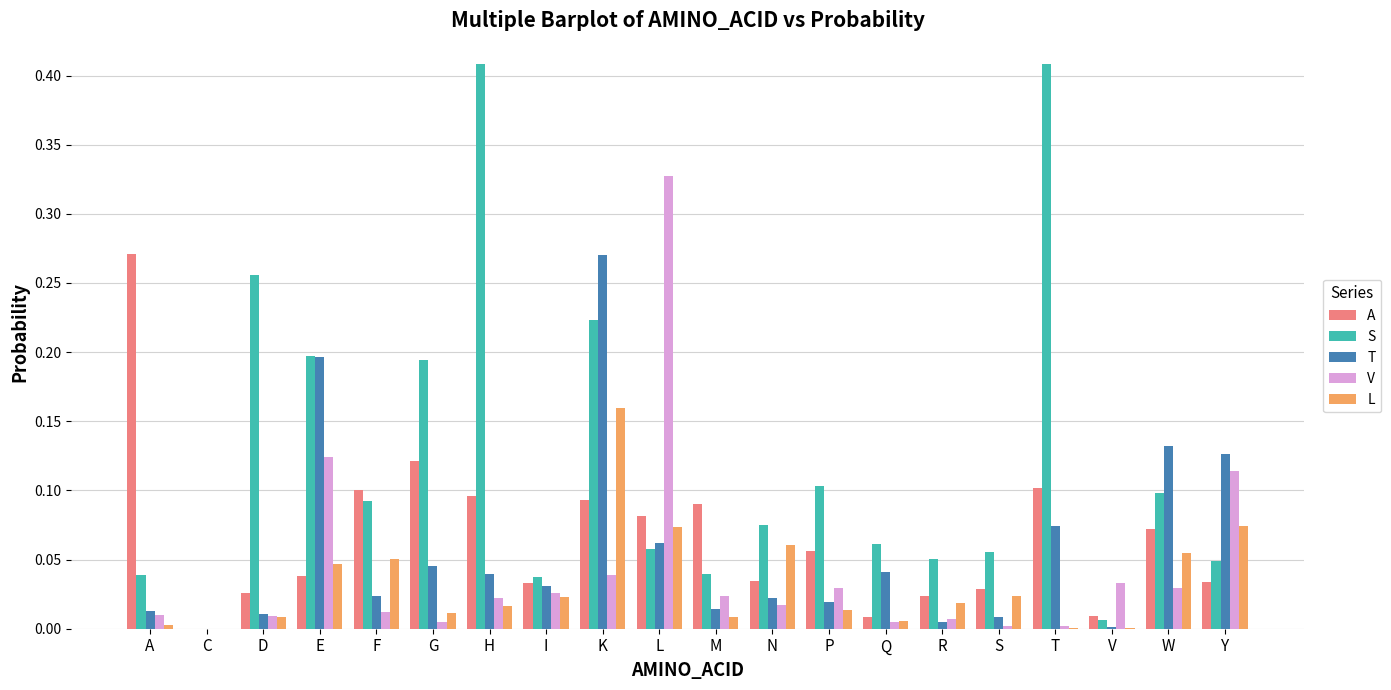

Count the number of data series in this chart.

5